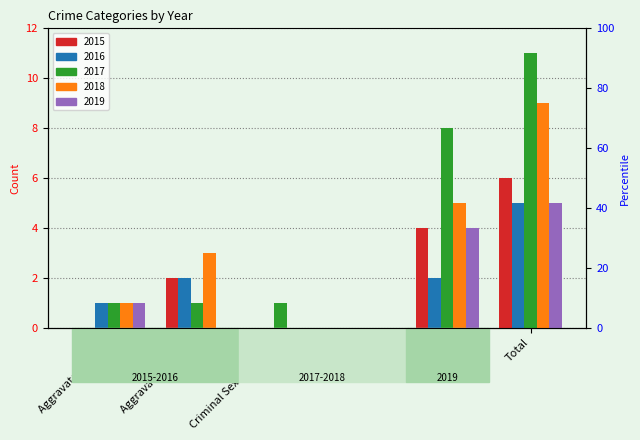

How many data points in 2016 are less than 2?

3